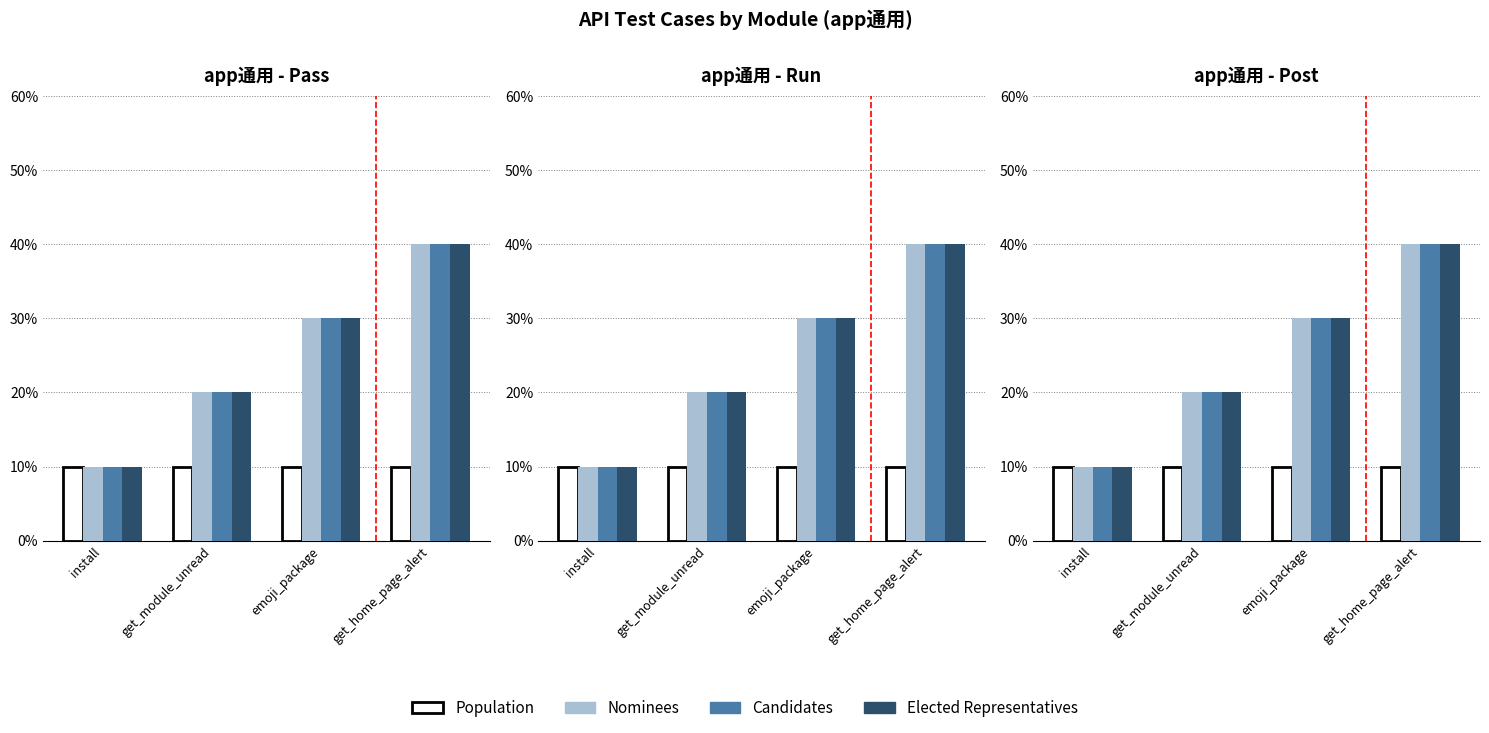

Reading left to right, extract all data points from this chart.

Population: install=10	get_module_unread=10	emoji_package=10	get_home_page_alert=10
Nominees: install=10	get_module_unread=20	emoji_package=30	get_home_page_alert=40
Candidates: install=10	get_module_unread=20	emoji_package=30	get_home_page_alert=40
Elected Representatives: install=10	get_module_unread=20	emoji_package=30	get_home_page_alert=40